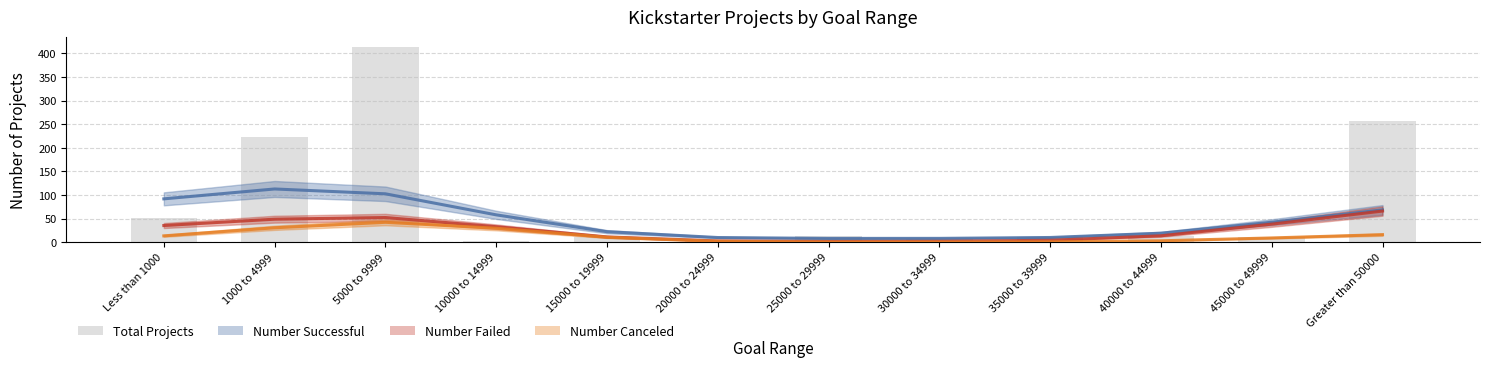

What position from the left is 35000 to 39999?

9